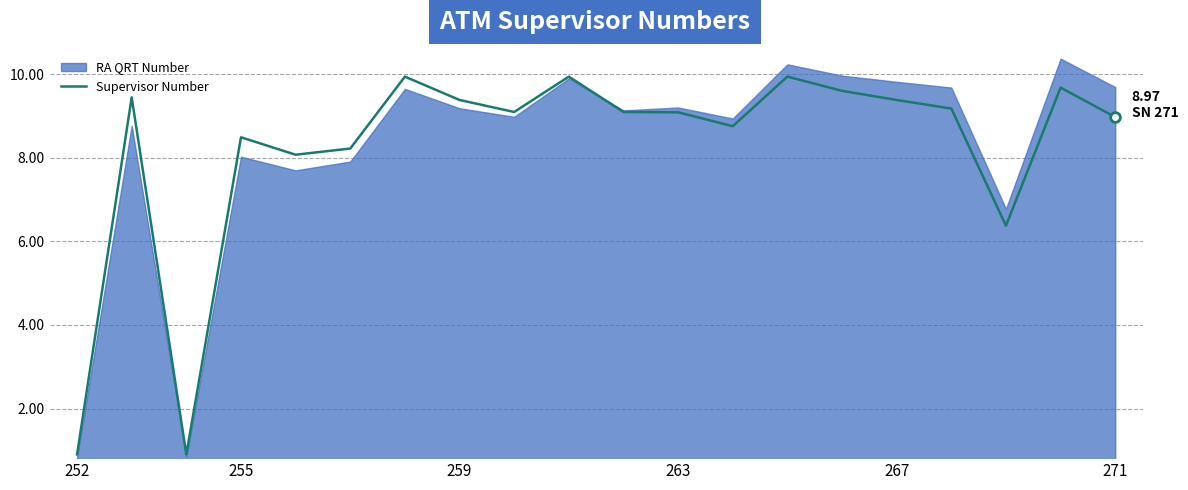

The chart shows a value of 3.4 at 16. True or false?

False